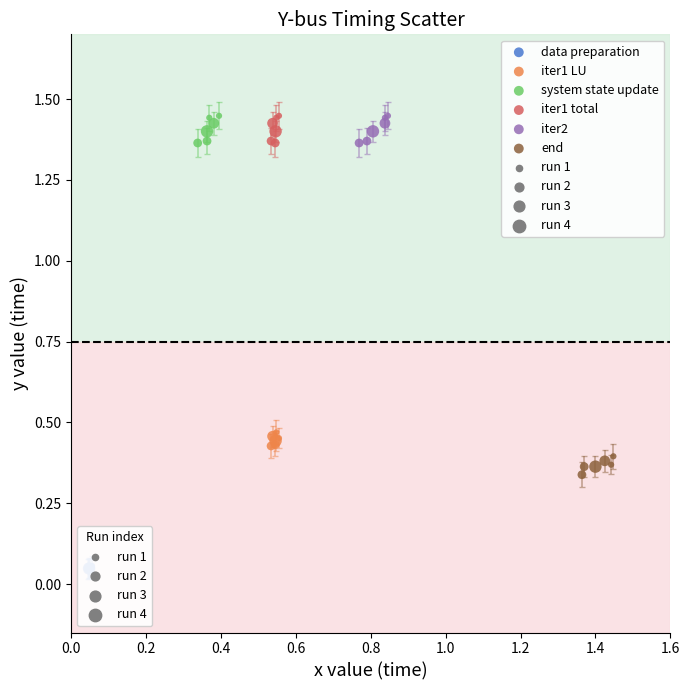

Which series reaches the minimum Y coordinate?

data preparation